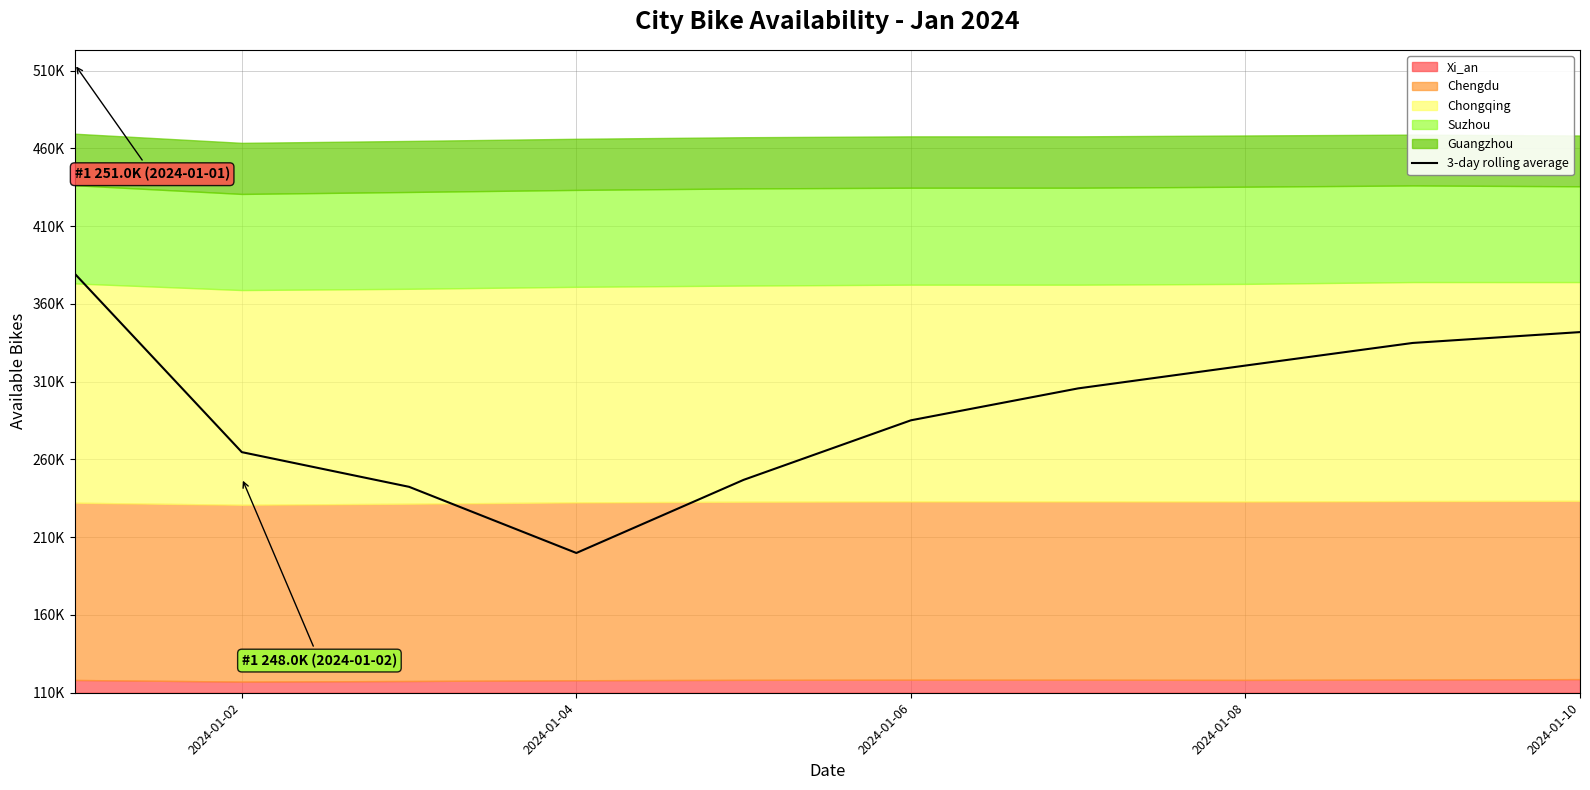

The chart shows a value of 73119.2 at 8. True or false?

False